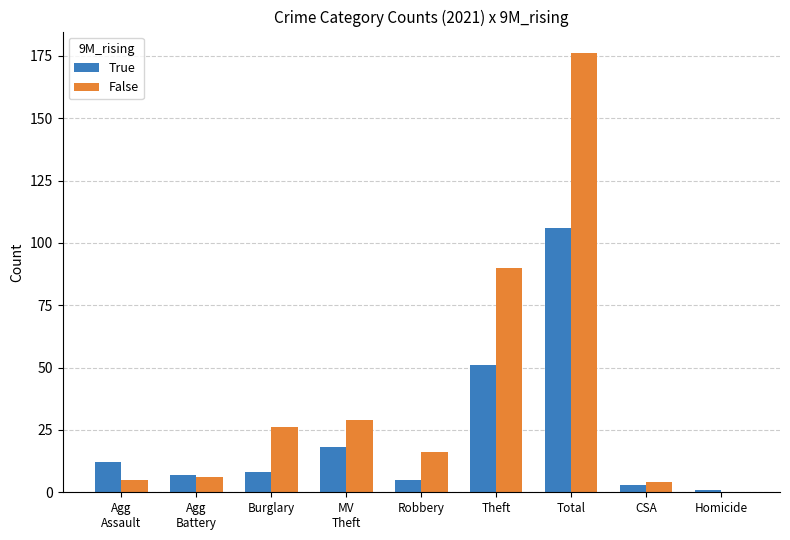

What is the highest value of the False series?

176